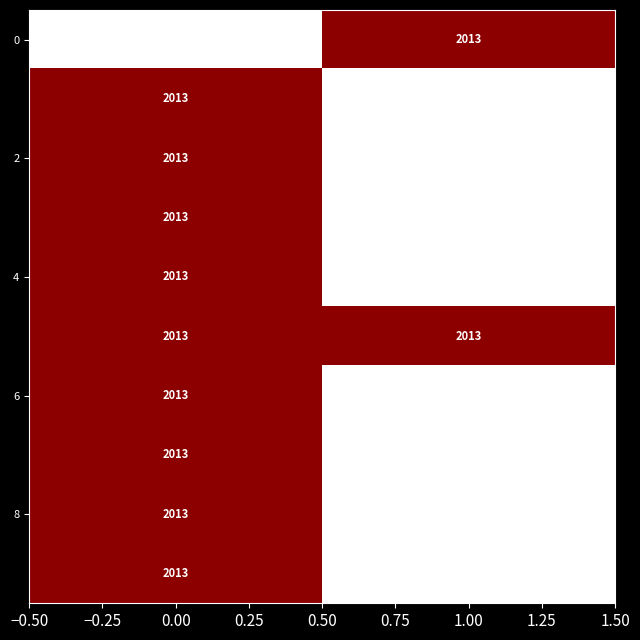

At which category is the sum across all series the highest?

1.00